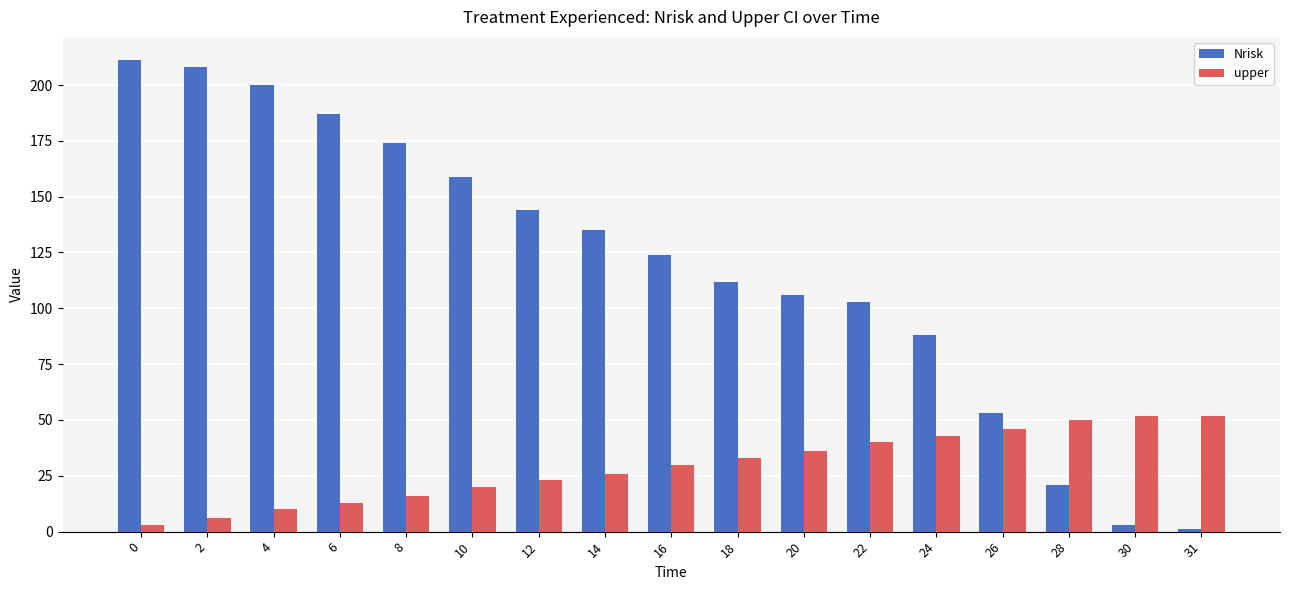

What is the difference between the maximum and minimum values in the Nrisk series?

210